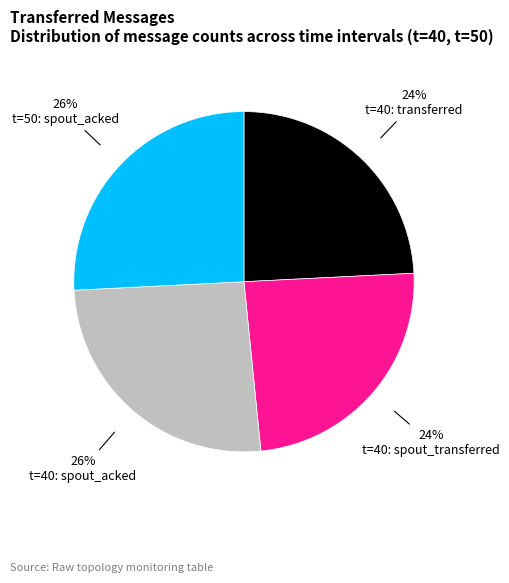

Is there any slice that represents more than half of the pie?

No